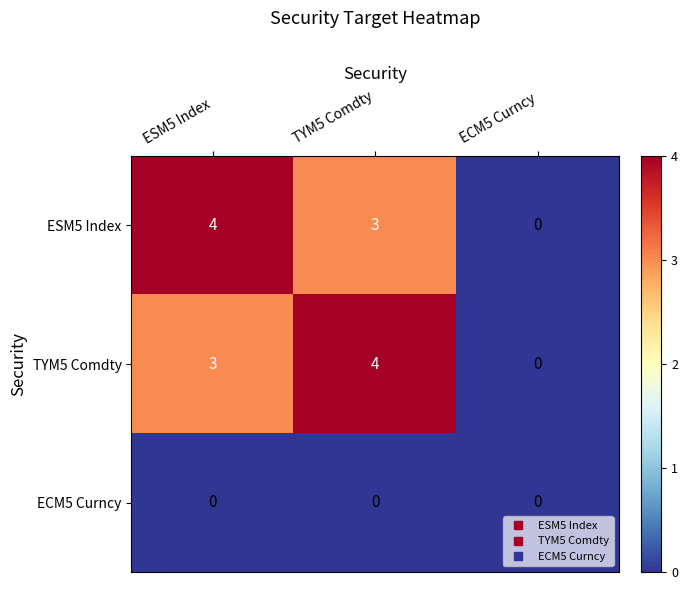

What is the spread (max minus min) of values at TYM5 Comdty?

4